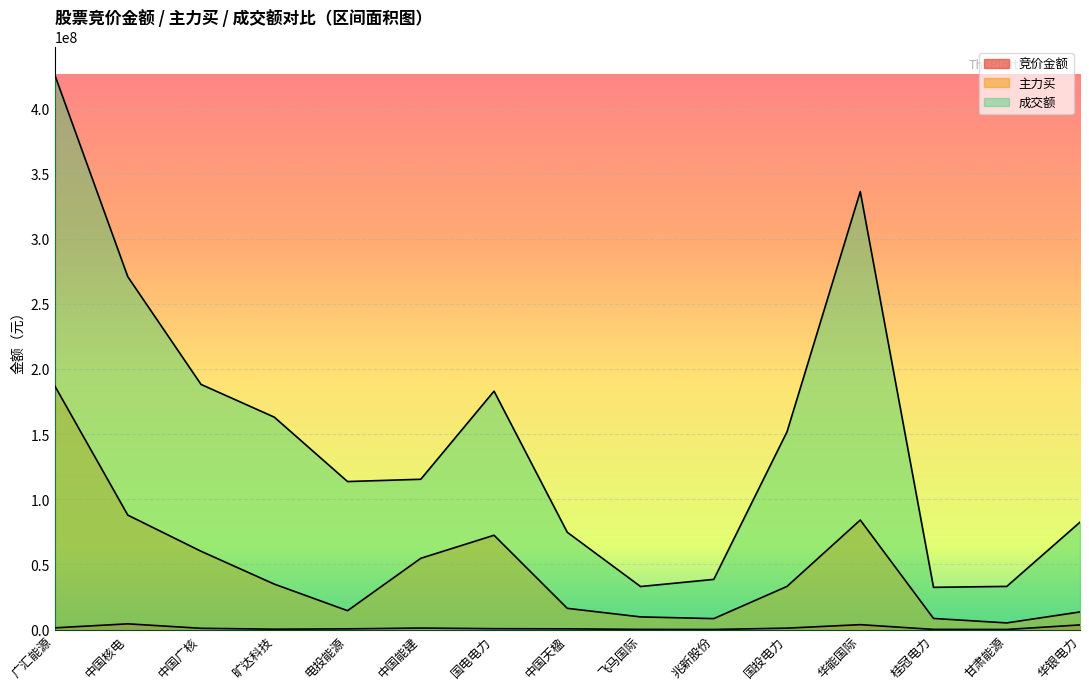

What is the maximum value for 成交额?

426090295